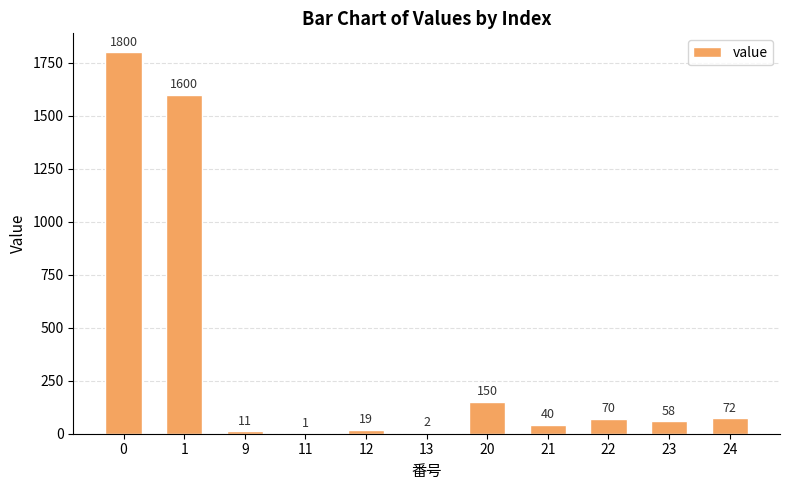

What is the sum of all values?

3823